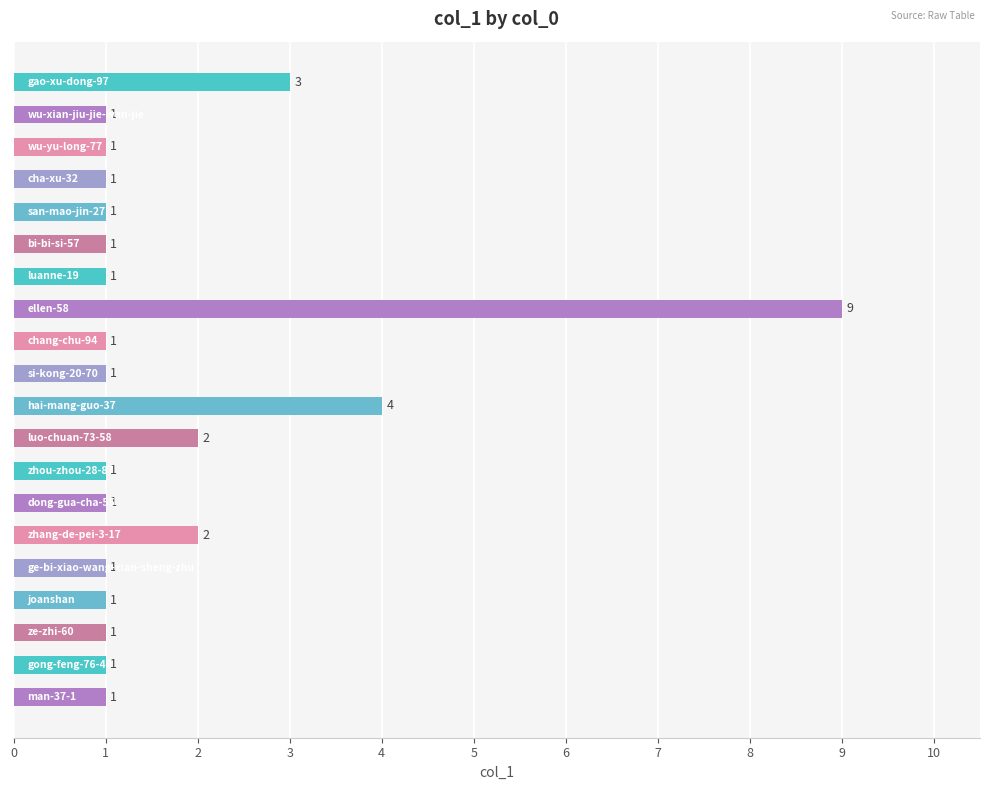

Count the number of values greater than 1.

5